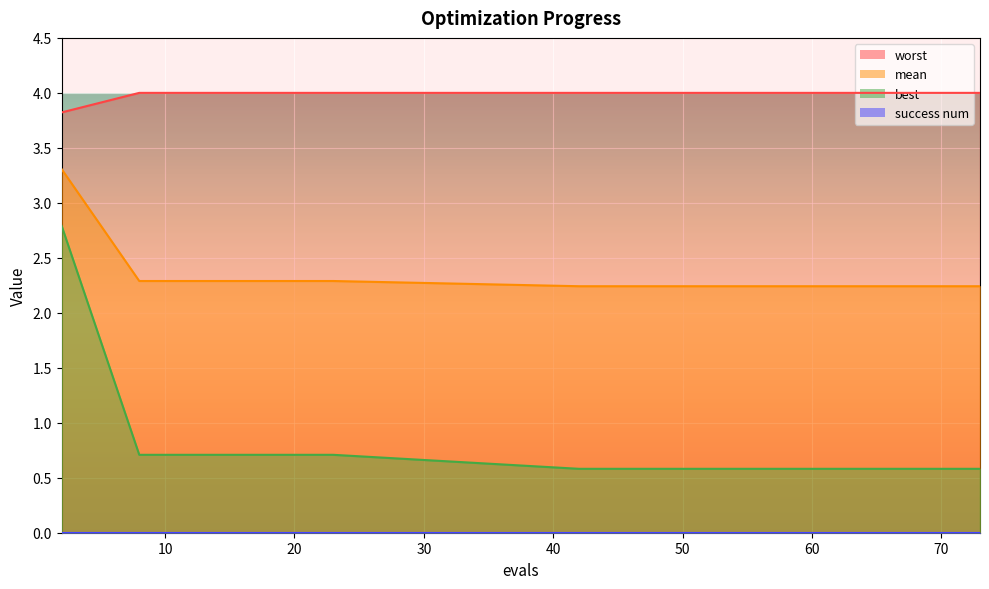

What is the total value across all series at 23?

7.0